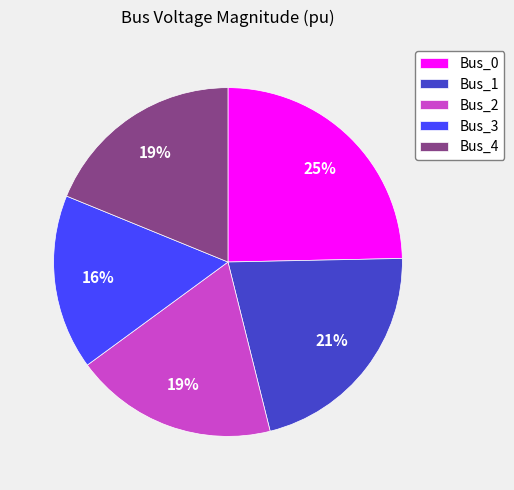

Which category has the biggest portion of the pie?

Bus_0